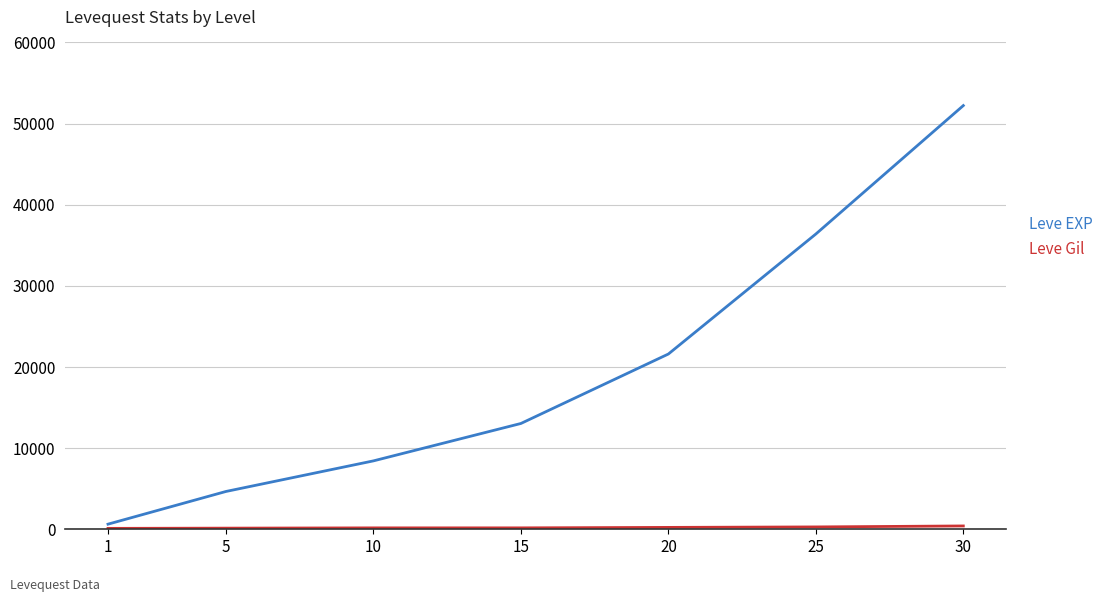

List the labels in order of Leve EXP value, largest first.

30, 25, 20, 15, 10, 5, 1